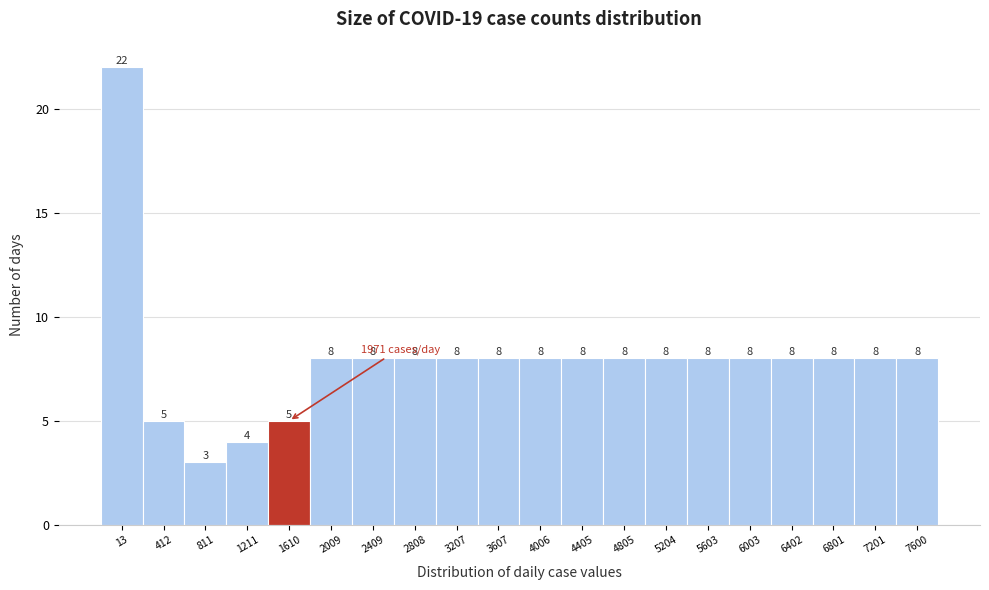

Reading left to right, what are all the values shown in this chart?

13=22	412=5	811=3	1211=4	1610=5	2009=8	2409=8	2808=8	3207=8	3607=8	4006=8	4405=8	4805=8	5204=8	5603=8	6003=8	6402=8	6801=8	7201=8	7600=8